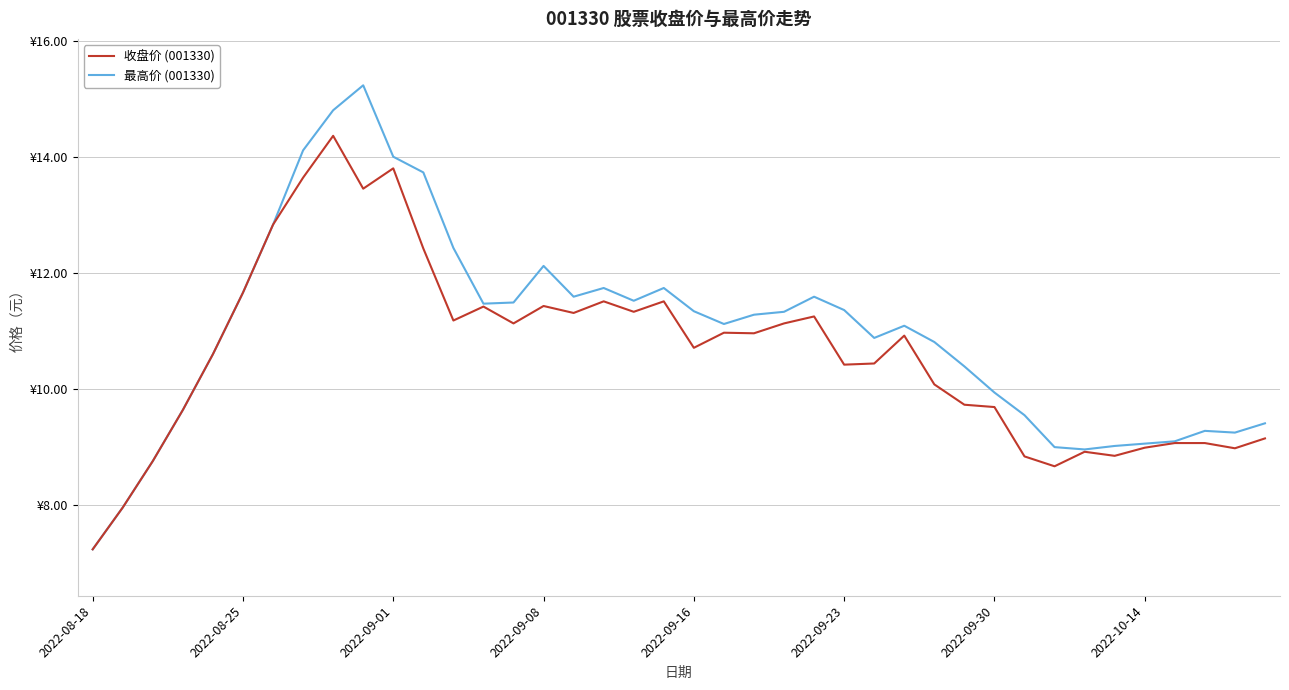

Which series has the largest total across all categories?

最高价 (001330)